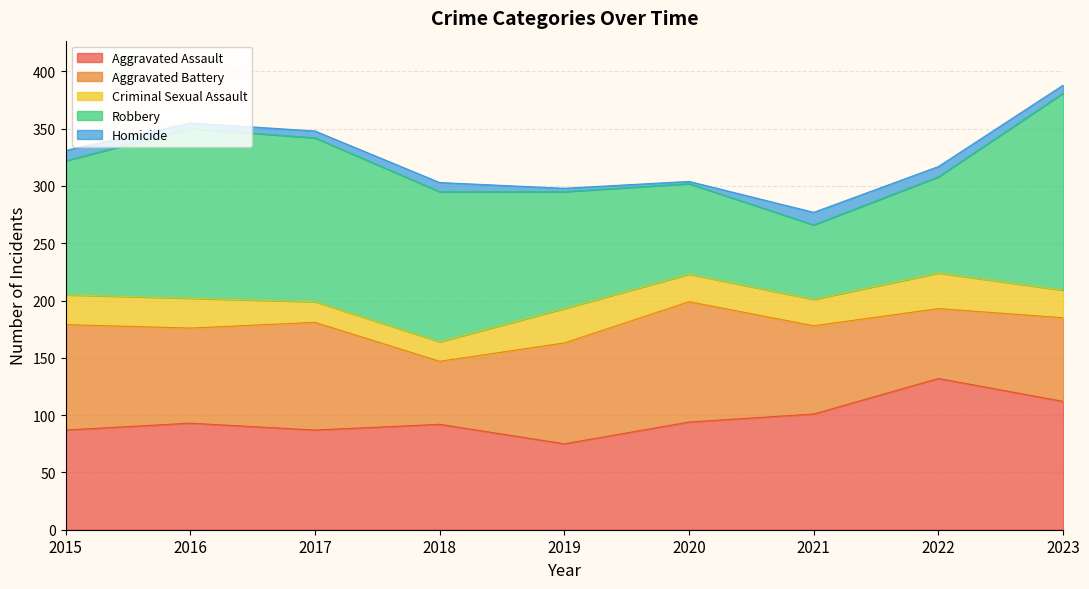

What is the sum of all Aggravated Battery values?

728